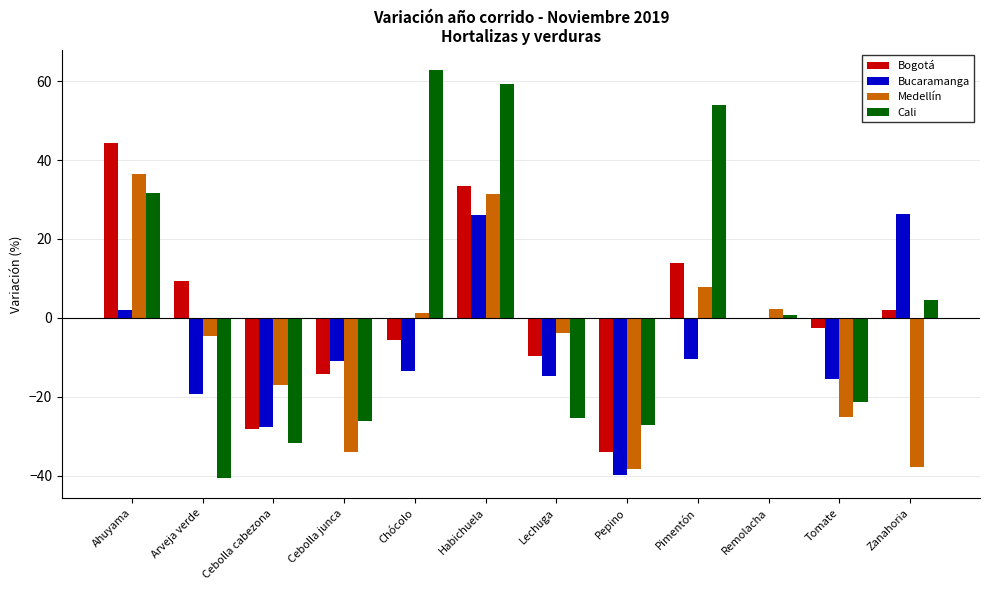

The value of Bucaramanga at Chócolo is -20.2. True or false?

False